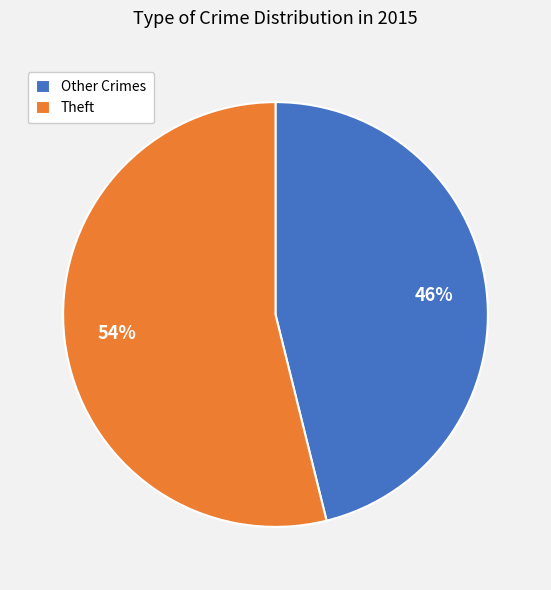

Approximately how many times larger is the value at Theft compared to Other Crimes?

1.2